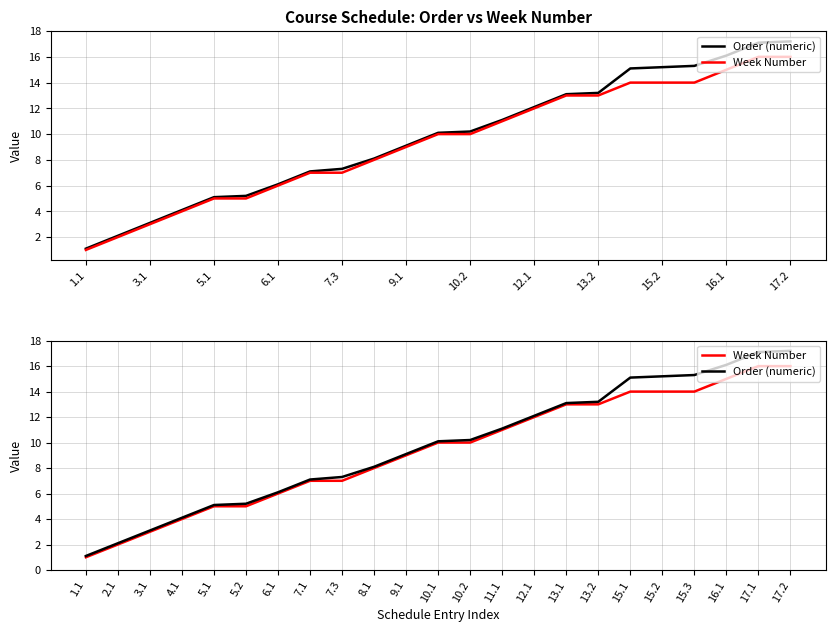

What is the average value of the Week Number series?

9.3